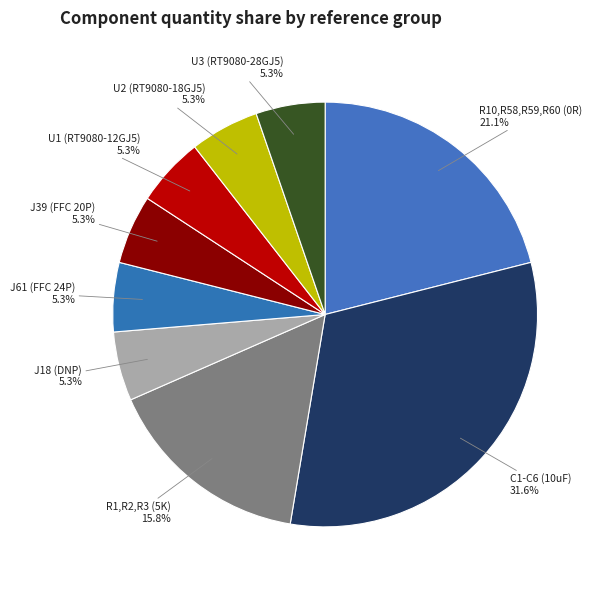

Which has a higher value, C1-C6 (10uF) or J39 (FFC 20P)?

C1-C6 (10uF)